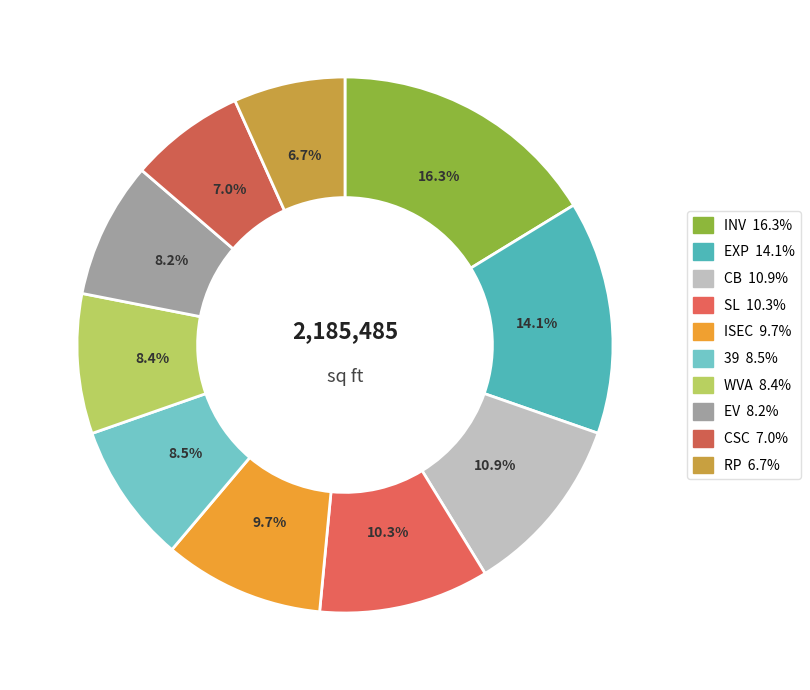

To the nearest percent, what percentage of the pie is SL?

10%